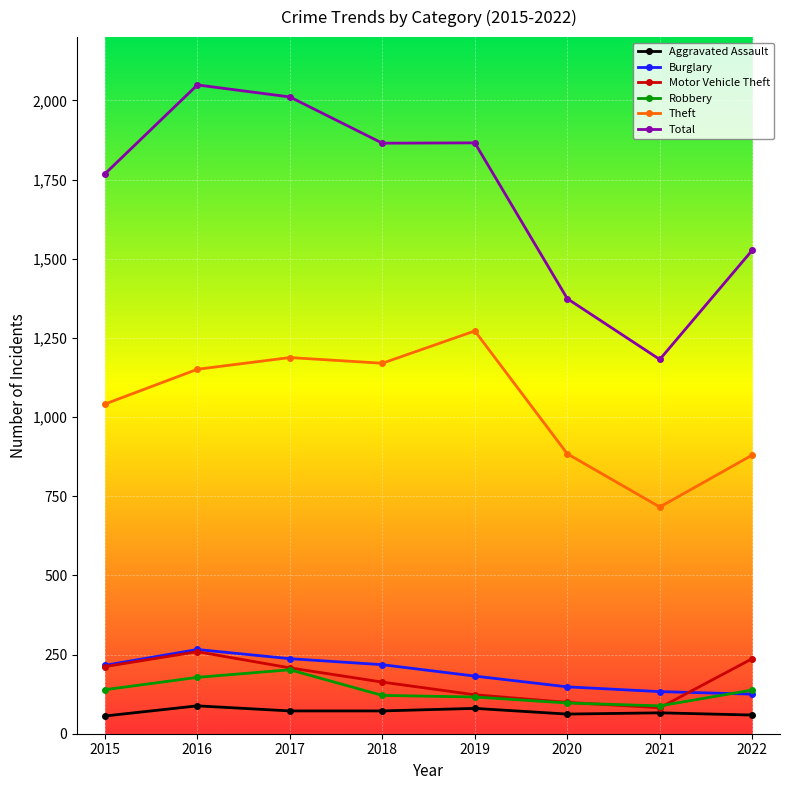

What is the sum of the Motor Vehicle Theft values at 2021 and 2019?

205